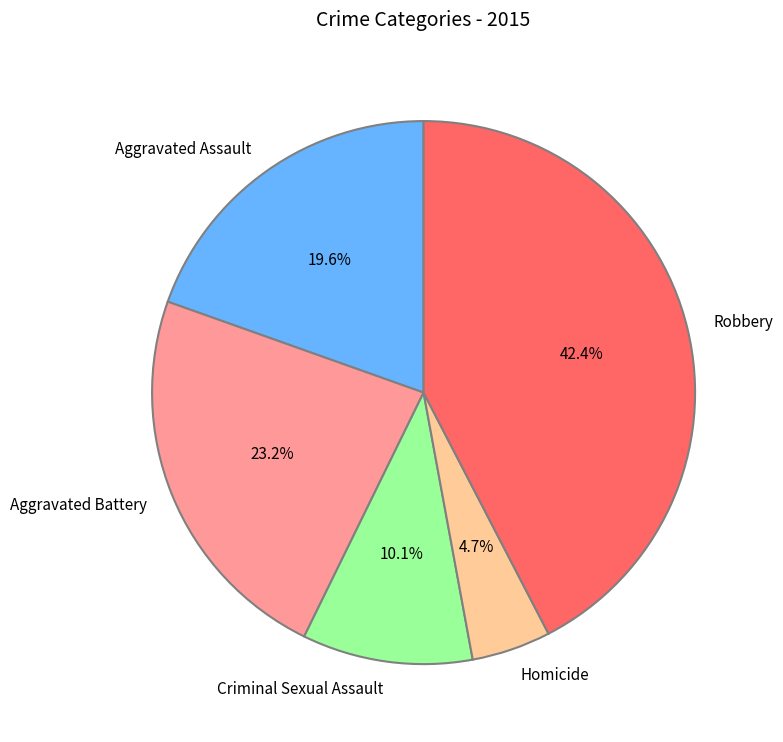

Rank the categories by value from lowest to highest.

Homicide, Criminal Sexual Assault, Aggravated Assault, Aggravated Battery, Robbery